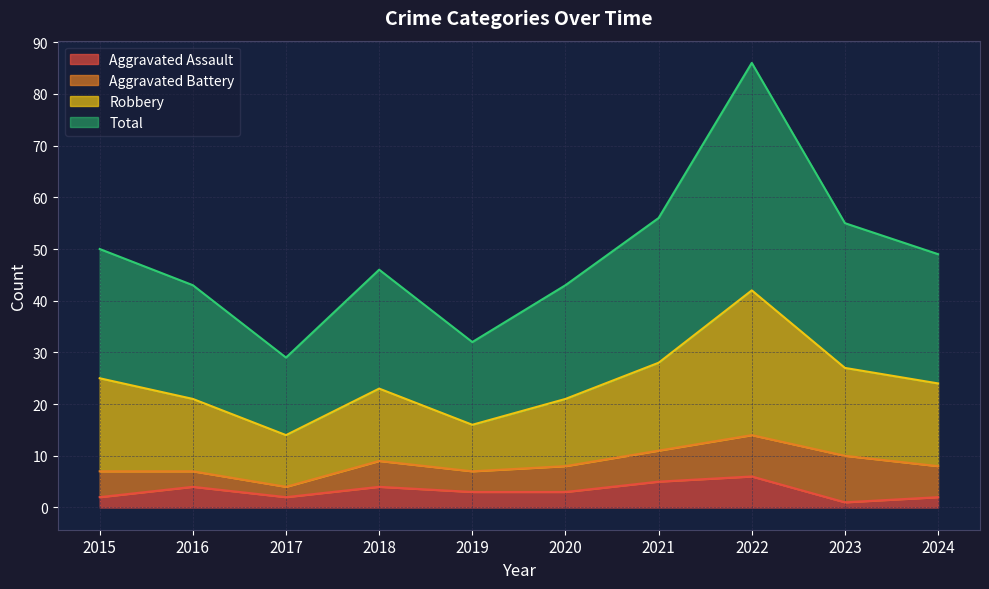

In Robbery, how many points are lower than both neighbors (excluding endpoints)?

2